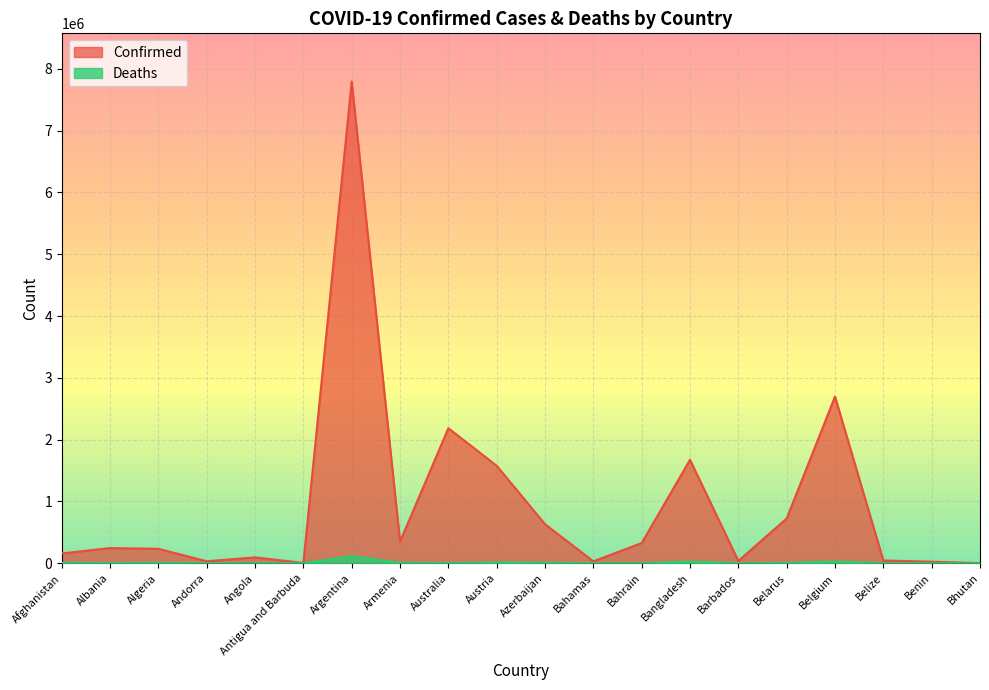

Rank the categories by Deaths value from lowest to highest.

Bhutan, Antigua and Barbuda, Andorra, Benin, Barbados, Belize, Bahamas, Bahrain, Angola, Australia, Albania, Belarus, Algeria, Afghanistan, Armenia, Azerbaijan, Austria, Bangladesh, Belgium, Argentina